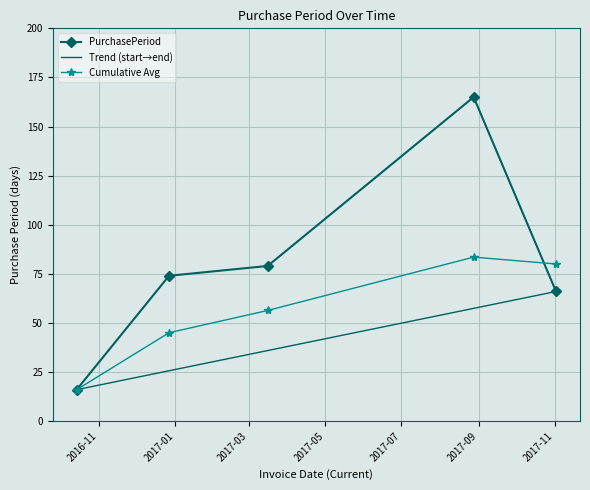

Reading right to left, extract all data points from this chart.

2017-11-02=66	2017-08-28=165	2017-03-16=79	2016-12-27=74	2016-10-14=16